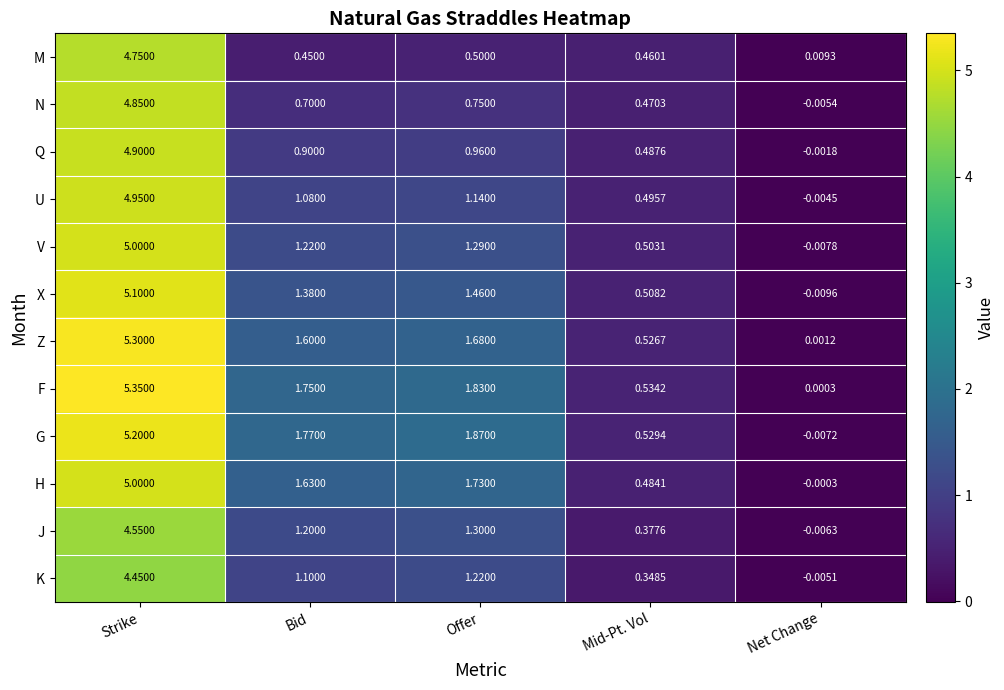

Where does the F series first go above 1?

Strike